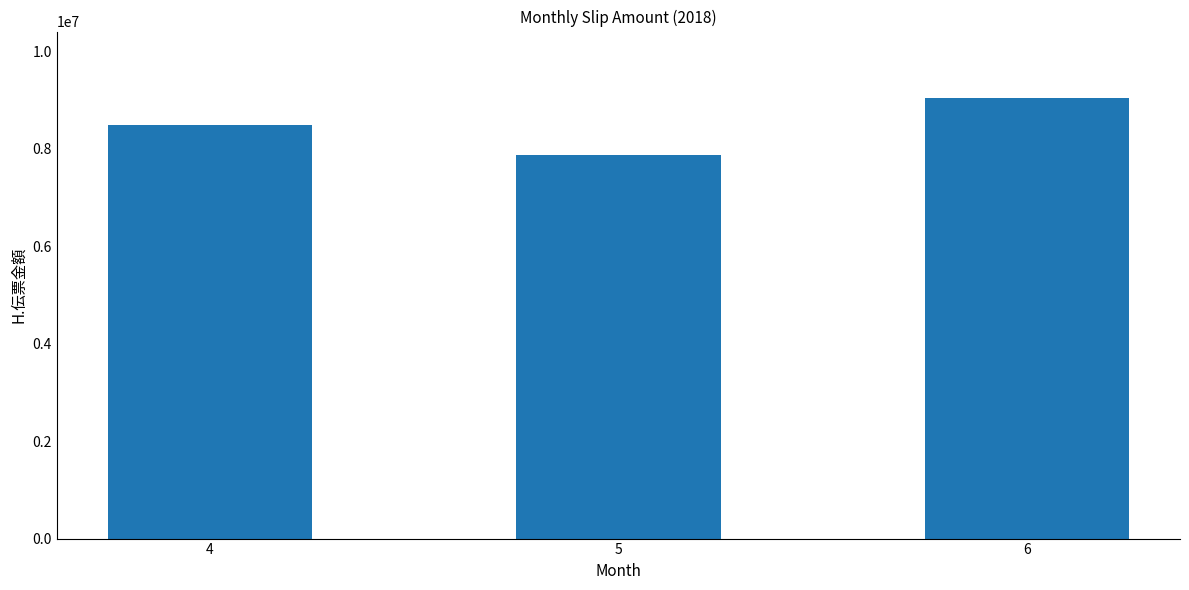

What is the difference between the values at 5 and 6?

1177752